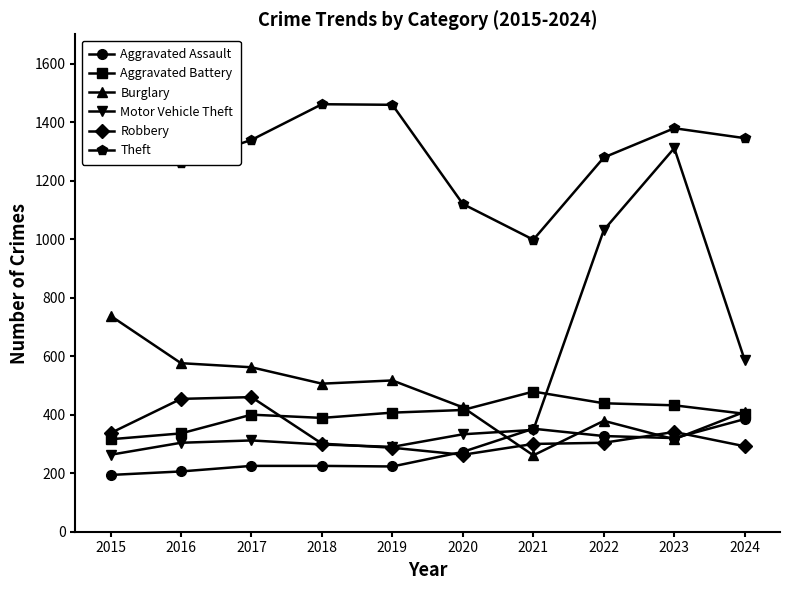

How many interior local valleys does the Theft series have?

2